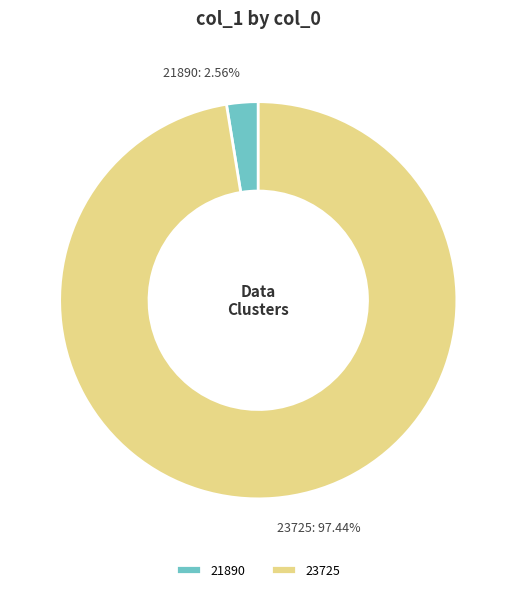

Between 21890 and 23725, which is larger?

23725